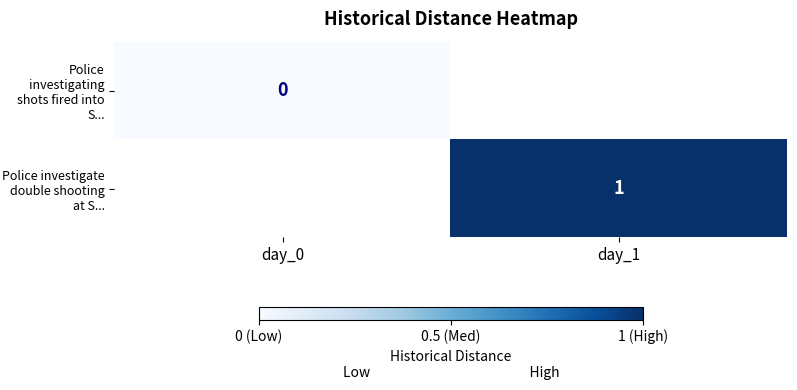

Is the value of Police investigating shots fired into S... at day_0 greater than the value of Police investigate double shooting at S... at day_1?

No